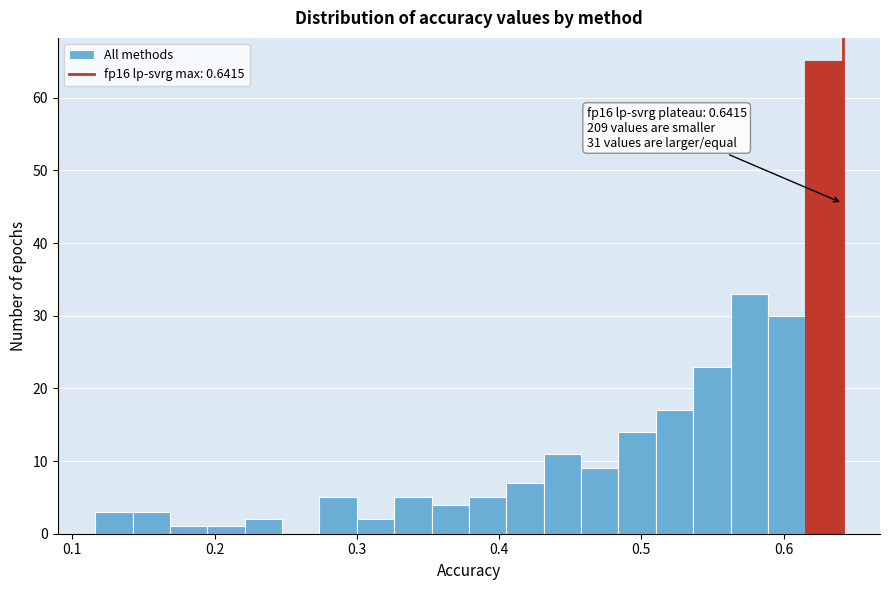

Around what value on the x-axis is the tallest bar? Give the approximate position of its centre, as read against the axis.

0.63